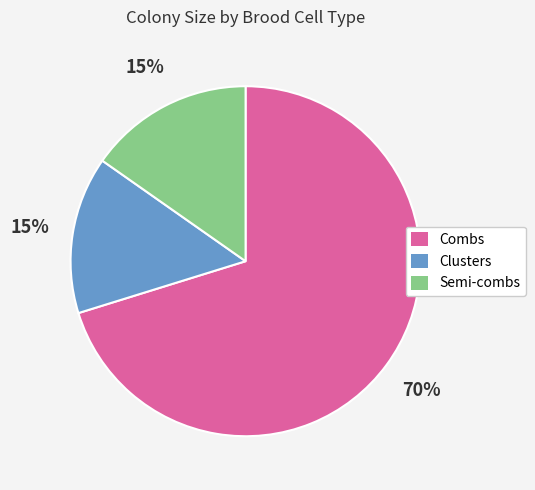

True or false: Clusters accounts for 3% of the total.

False